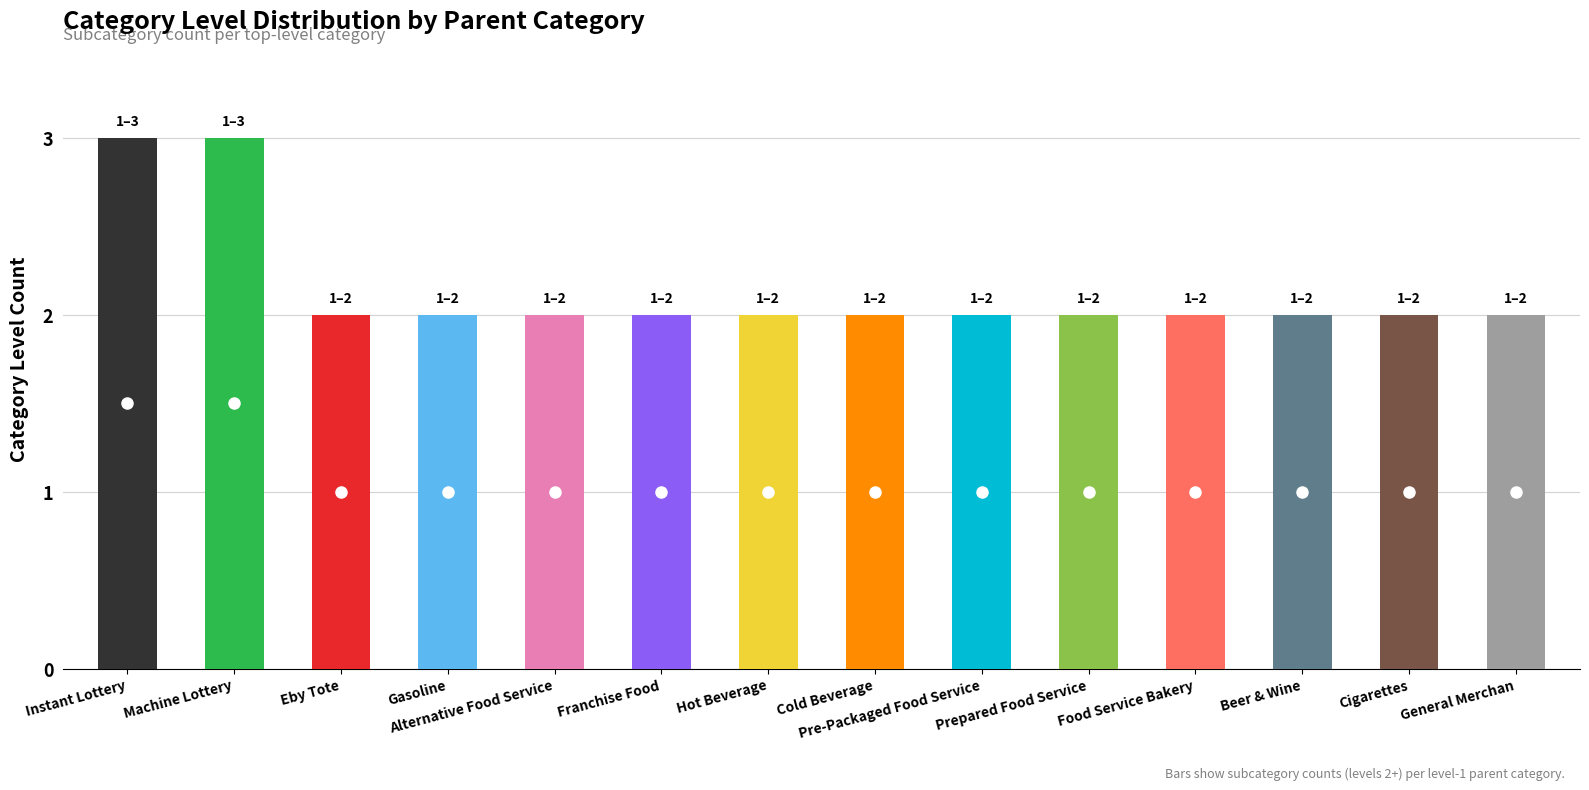

True or false: Level 2 Count has a value of 2 at 901 Soft Drinks.

False